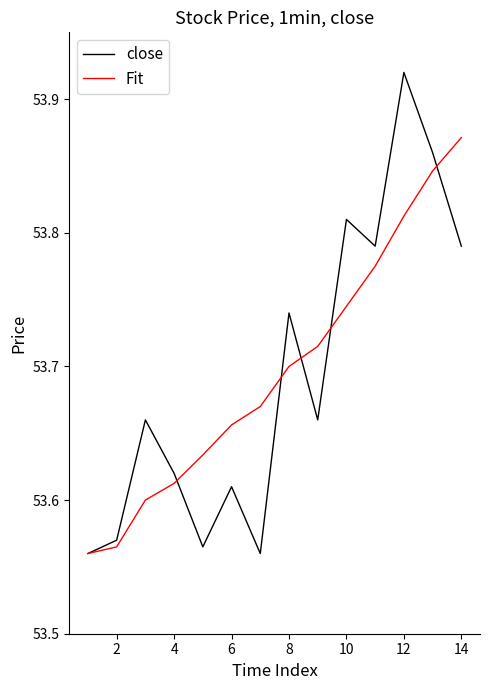

Rank the series by their maximum value, from lowest to highest.

Fit, close